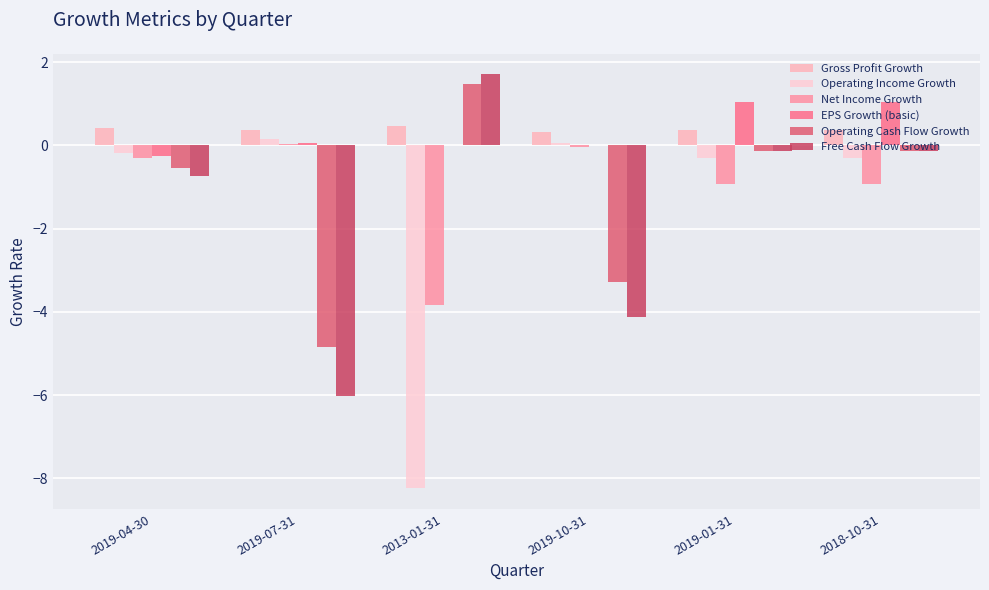

How many categories are shown in the chart?

6